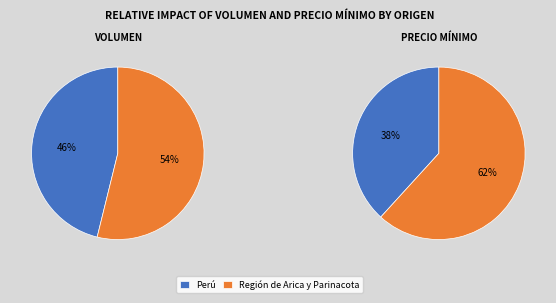

Which series changed the most between Perú and Región de Arica y Parinacota?

Precio mínimo